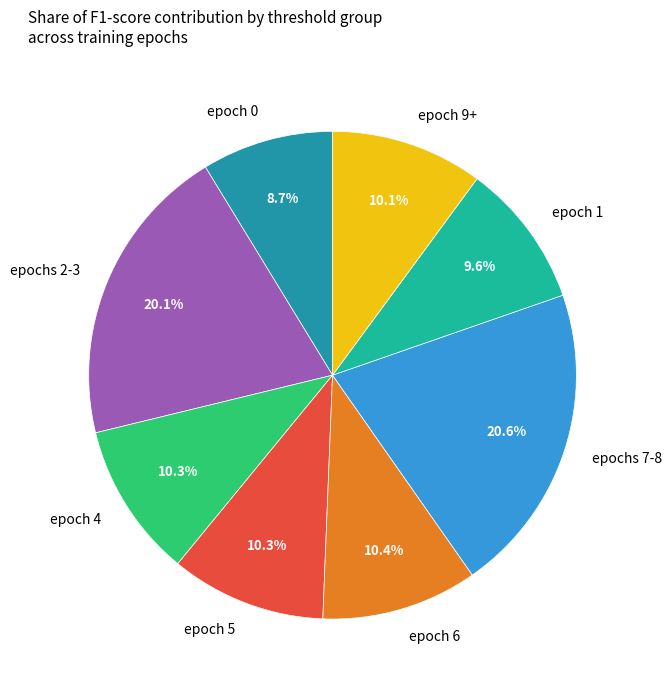

How many slices are in this pie chart?

8